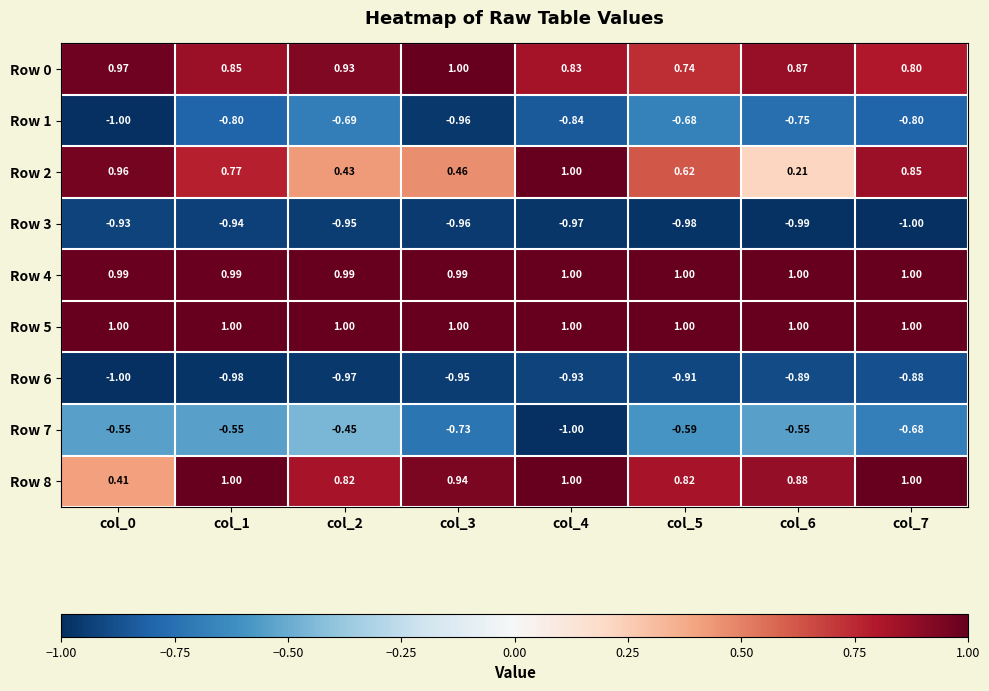

Is the value of Row 4 at col_3 greater than the value of Row 3 at col_3?

Yes